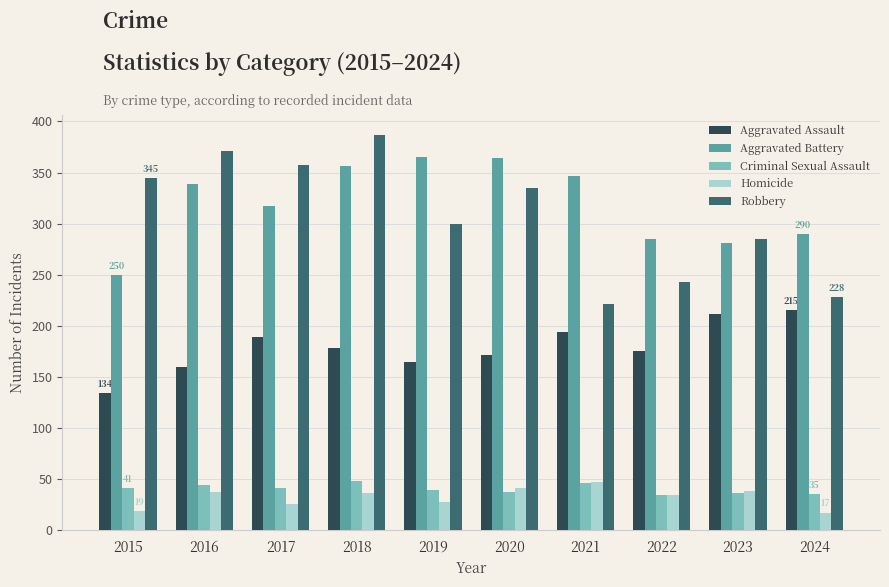

Is the value of Homicide at 2016 greater than the value of Aggravated Battery at 2017?

No